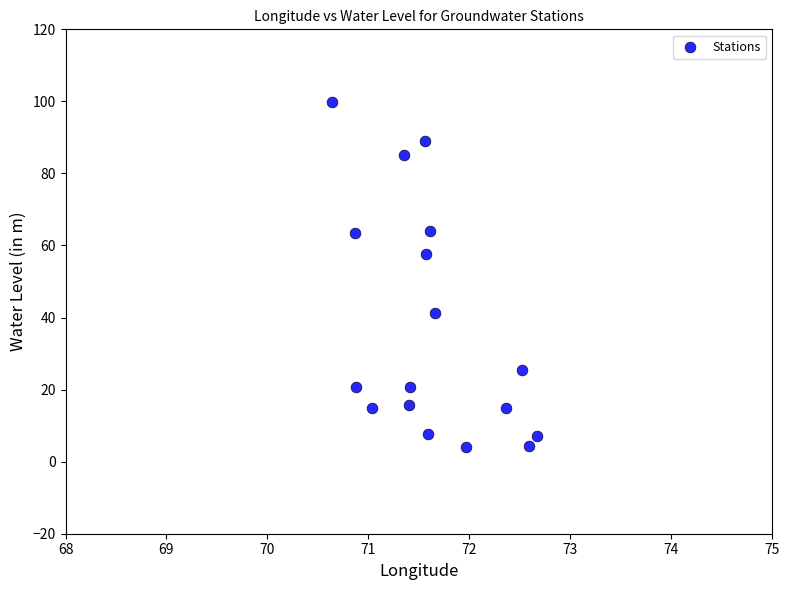

What Y value in the scatter plot is closest to 51?

57.7